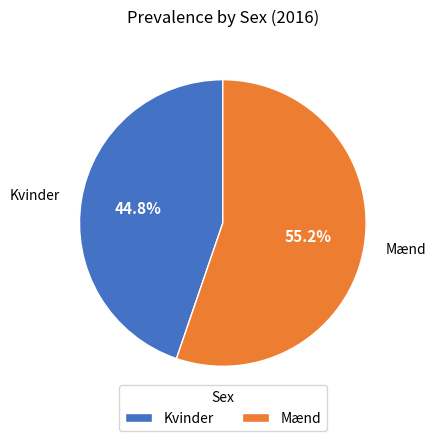

To the nearest percent, what is the difference between the largest and smallest slice percentages?

10%